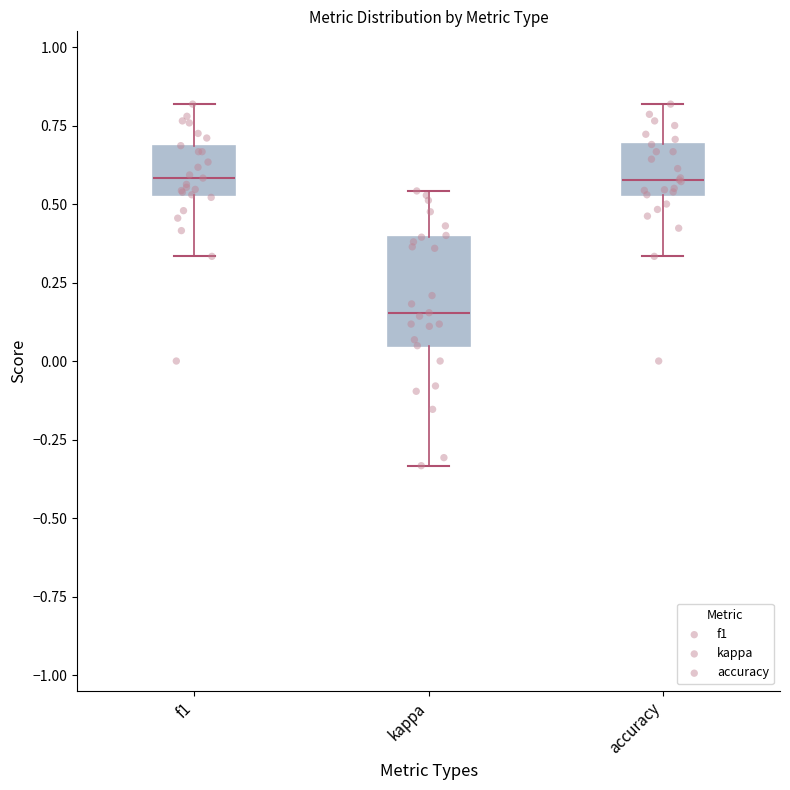

Reading left to right, read every box against the y-axis: the position of its median line, the range the box covers, and the ends of its whiskers. The values are not printed on the chart, so give them approximately, as read against the axis.

f1: median 0.60, box 0.55 to 0.70, whiskers 0.35 to 0.80
kappa: median 0.15, box 0.05 to 0.40, whiskers -0.35 to 0.55
accuracy: median 0.60, box 0.55 to 0.70, whiskers 0.35 to 0.80